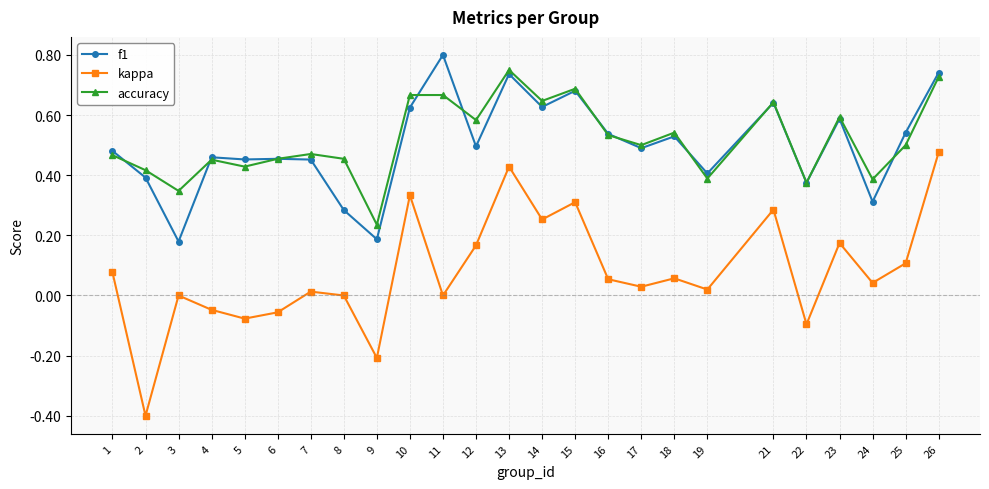

True or false: kappa and f1 intersect in this chart.

False